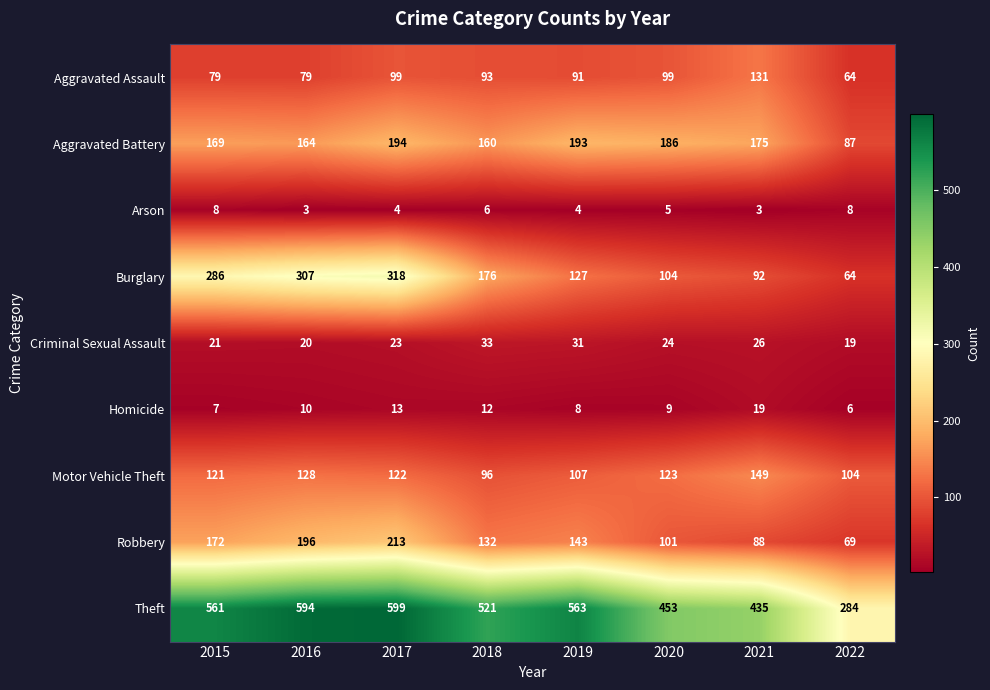

Count the number of categories in the chart.

8